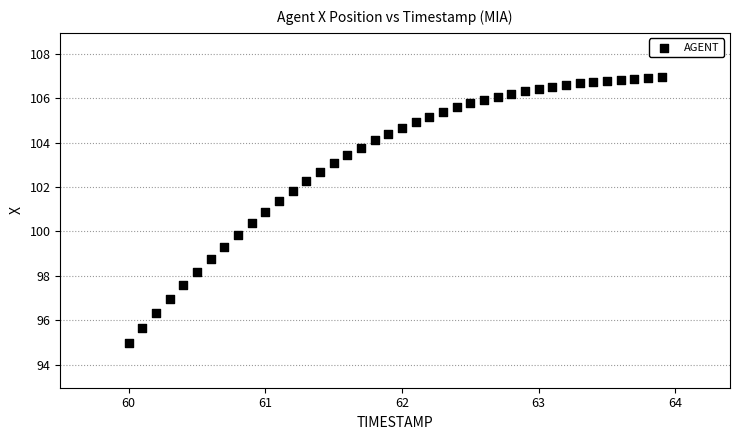

What is the range of X values (max minus min)?

3.9